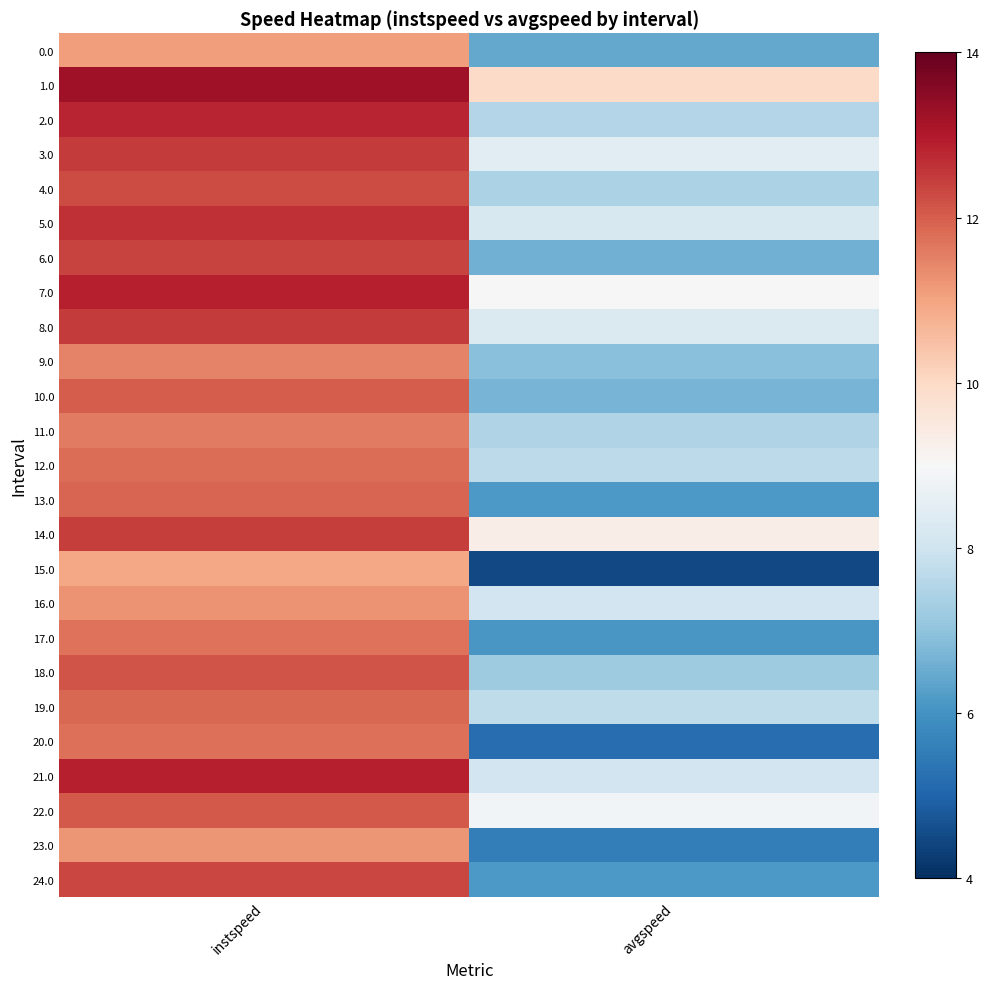

Reading right to left, extract all data points from this chart.

0.0: avgspeed=6.4	instspeed=11.1
1.0: avgspeed=9.9	instspeed=13.2
2.0: avgspeed=7.5	instspeed=12.8
3.0: avgspeed=8.5	instspeed=12.5
4.0: avgspeed=7.4	instspeed=12.3
5.0: avgspeed=8.2	instspeed=12.7
6.0: avgspeed=6.6	instspeed=12.4
7.0: avgspeed=9.0	instspeed=12.9
8.0: avgspeed=8.3	instspeed=12.5
9.0: avgspeed=6.9	instspeed=11.5
10.0: avgspeed=6.7	instspeed=12.0
11.0: avgspeed=7.5	instspeed=11.6
12.0: avgspeed=7.7	instspeed=11.8
13.0: avgspeed=6.1	instspeed=11.9
14.0: avgspeed=9.3	instspeed=12.5
15.0: avgspeed=4.5	instspeed=10.9
16.0: avgspeed=8.0	instspeed=11.2
17.0: avgspeed=6.1	instspeed=11.7
18.0: avgspeed=7.2	instspeed=12.1
19.0: avgspeed=7.7	instspeed=11.9
20.0: avgspeed=5.2	instspeed=11.8
21.0: avgspeed=8.1	instspeed=12.9
22.0: avgspeed=8.9	instspeed=12.0
23.0: avgspeed=5.5	instspeed=11.2
24.0: avgspeed=6.1	instspeed=12.3